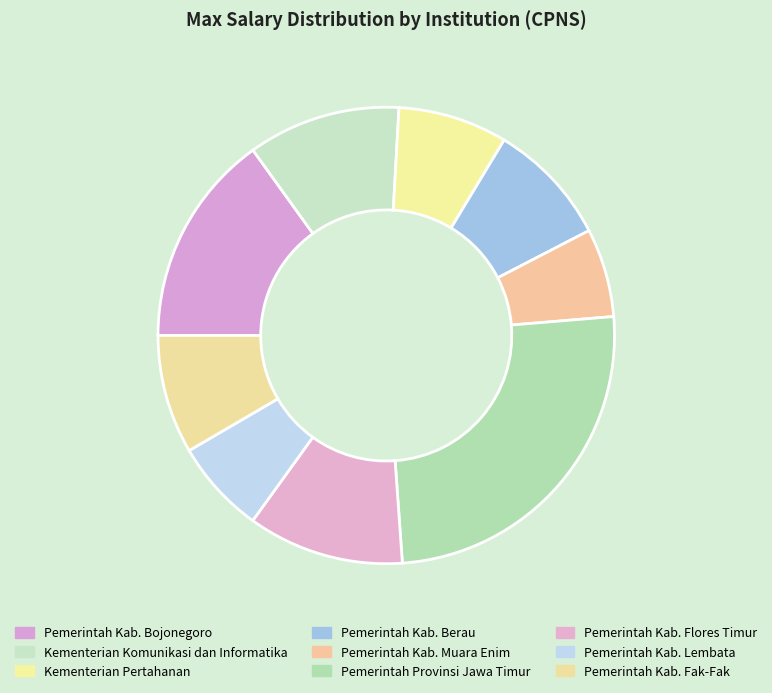

The Kementerian Komunikasi dan Informatika slice represents 24% of the pie. True or false?

False